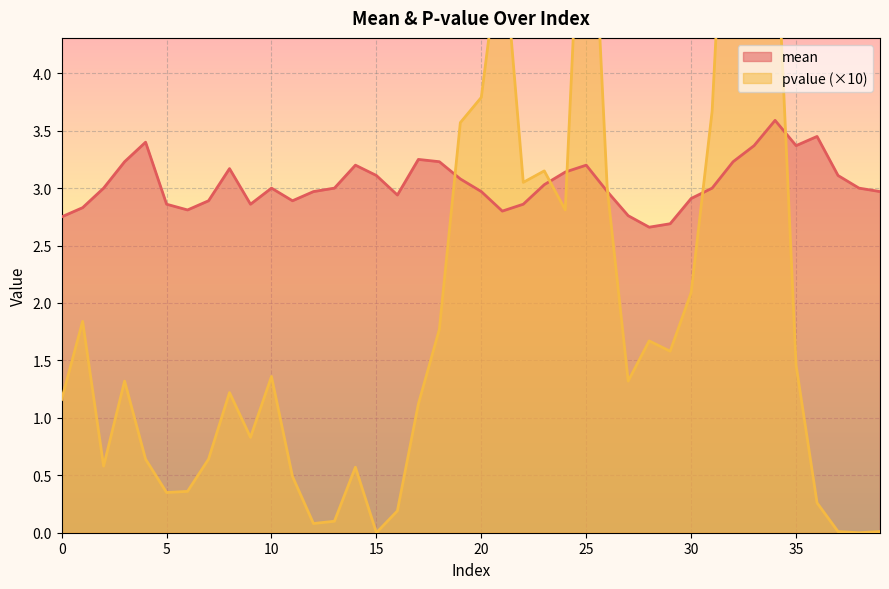

Reading left to right, transcribe all the data shown in this chart.

mean: 2.8	2.8	3.0	3.2	3.4	2.9	2.8	2.9	3.2	2.9	3.0	2.9	3.0	3.0	3.2	3.1	2.9	3.2	3.2	3.1	3.0	2.8	2.9	3.0	3.1	3.2	3.0	2.8	2.7	2.7	2.9	3.0	3.2	3.4	3.6	3.4	3.5	3.1	3.0	3.0
pvalue: 1.2	1.8	0.6	1.3	0.6	0.4	0.4	0.6	1.2	0.8	1.4	0.5	0.1	0.1	0.6	0.0	0.2	1.1	1.8	3.6	3.8	5.2	3.0	3.1	2.8	6.8	3.0	1.3	1.7	1.6	2.1	3.7	7.2	7.0	5.5	1.5	0.3	0.0	0.0	0.0